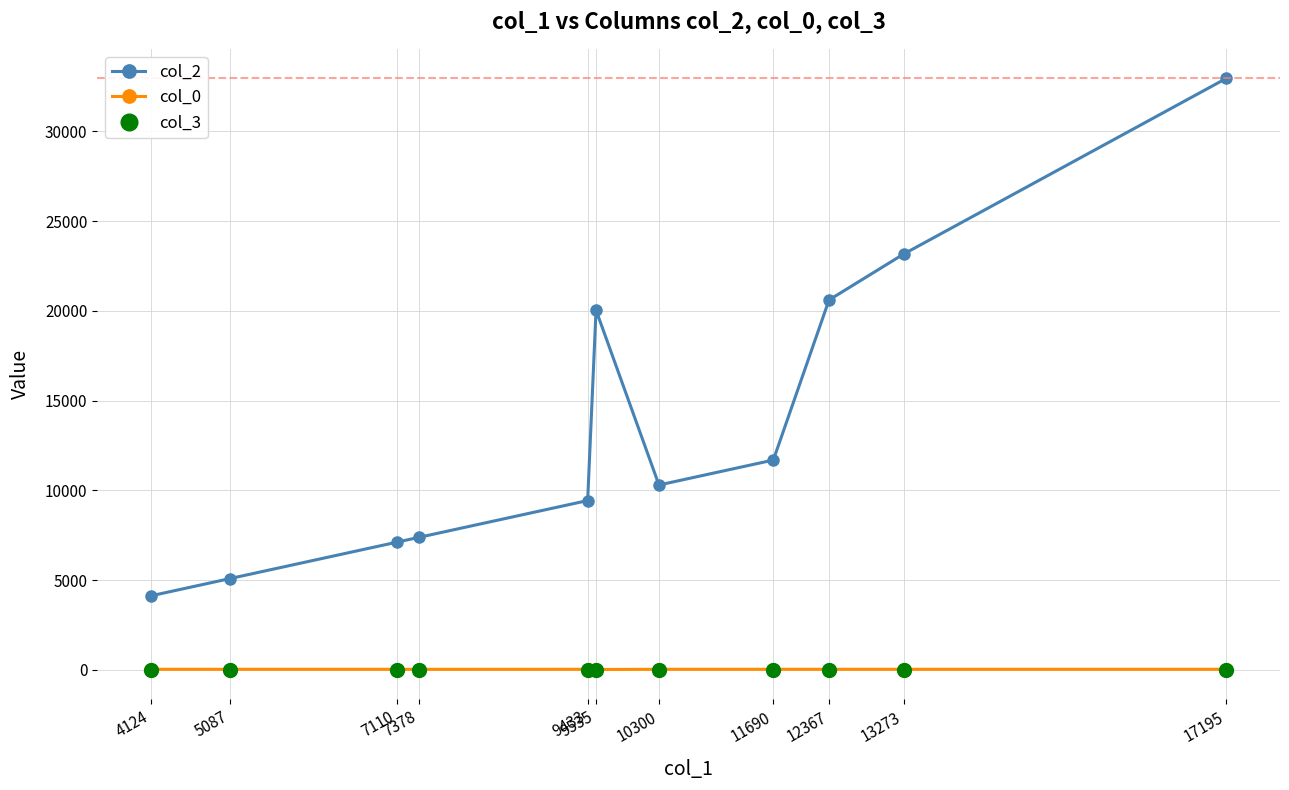

How many lines are shown in the chart?

3